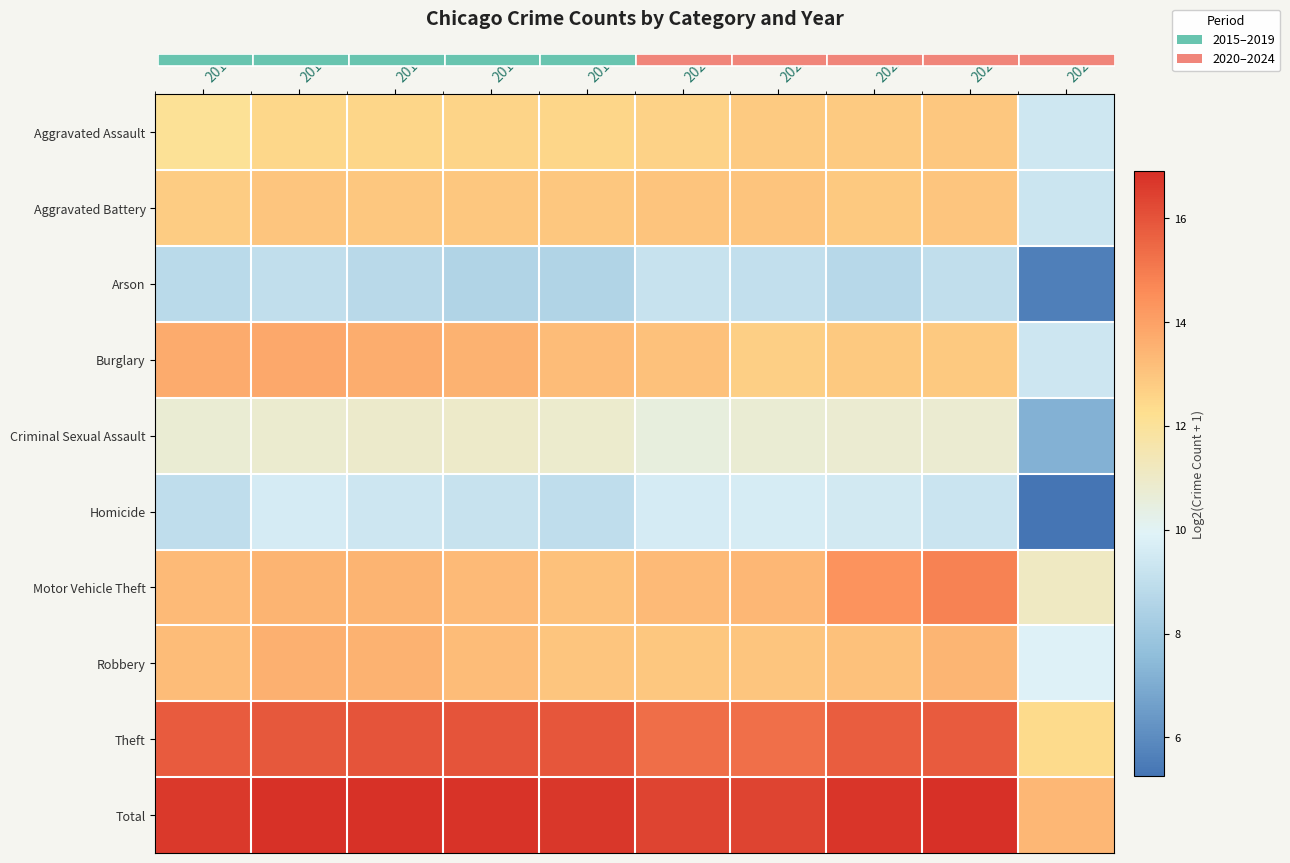

The Criminal Sexual Assault series shows 10.7 at 2021. True or false?

True